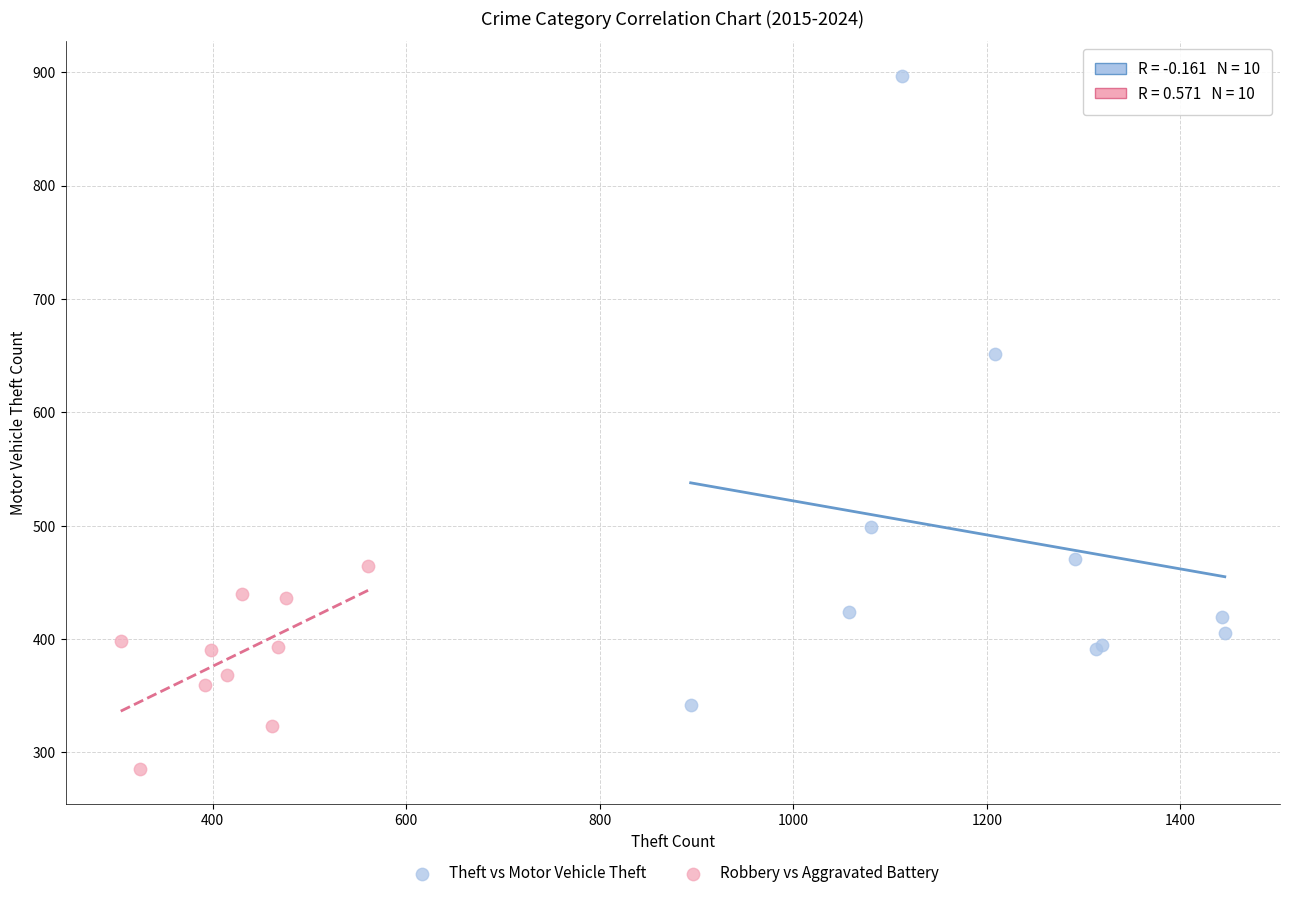

Which series contains the lowest Y value?

Robbery vs Aggravated Battery